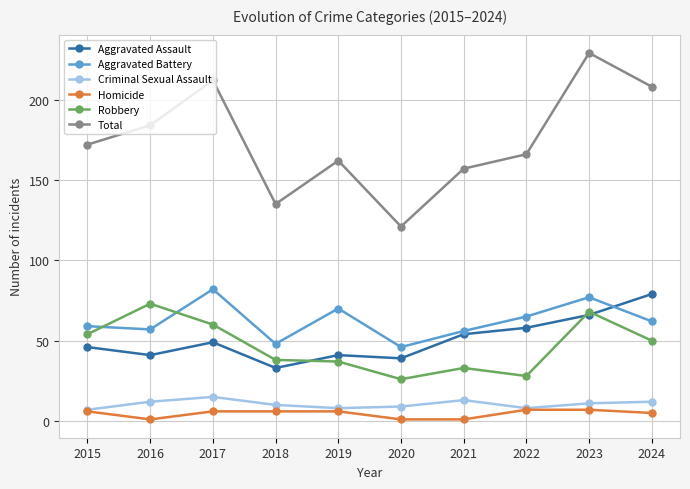

Rank the series by their maximum value, from highest to lowest.

Total, Aggravated Battery, Aggravated Assault, Robbery, Criminal Sexual Assault, Homicide